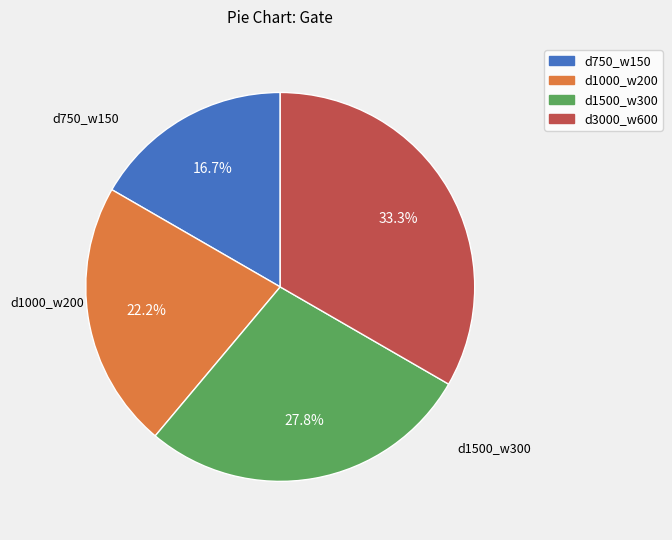

What is the ratio of the value at d1000_w200 to the value at d750_w150?

1.3